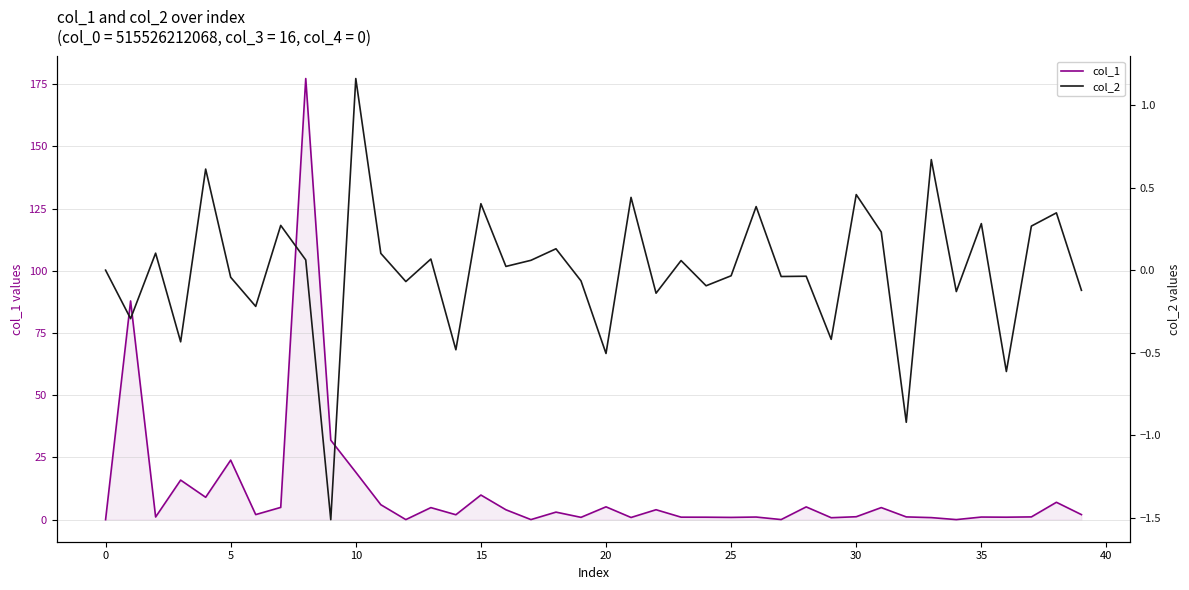

What is the label of the 20th point from the right?

20